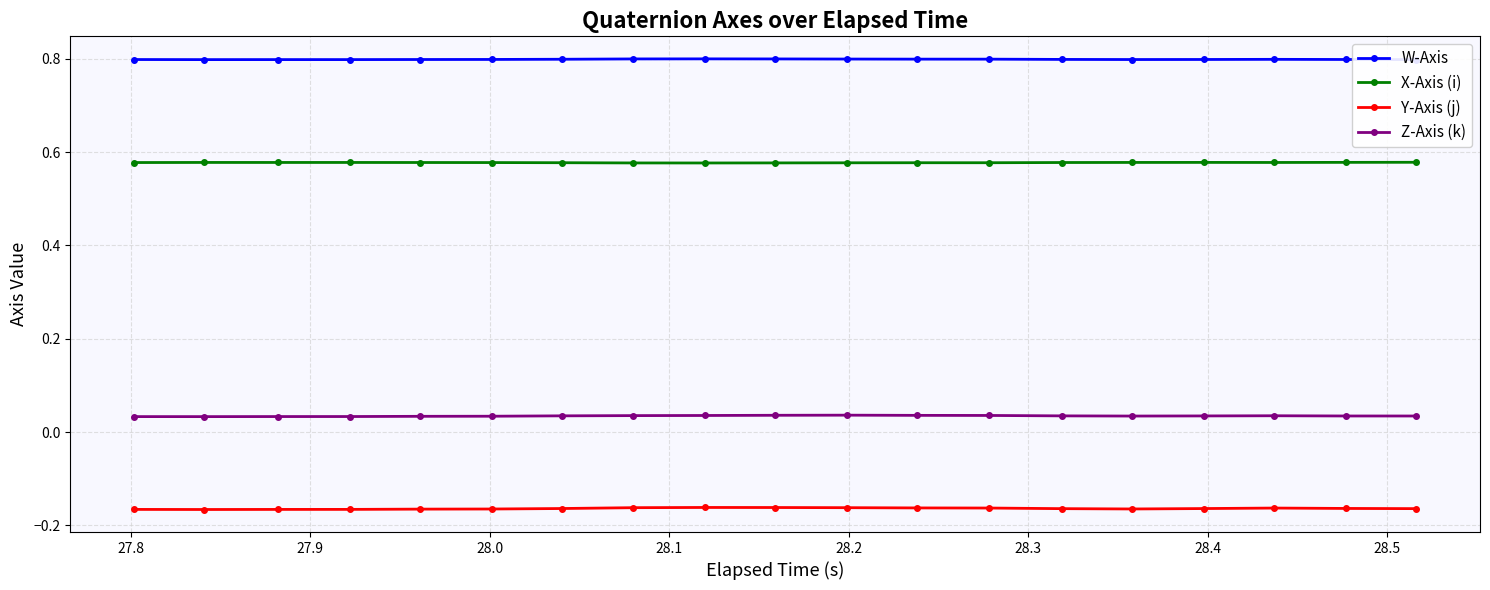

List the series in order of their peak value, lowest first.

Y-Axis (j), Z-Axis (k), X-Axis (i), W-Axis